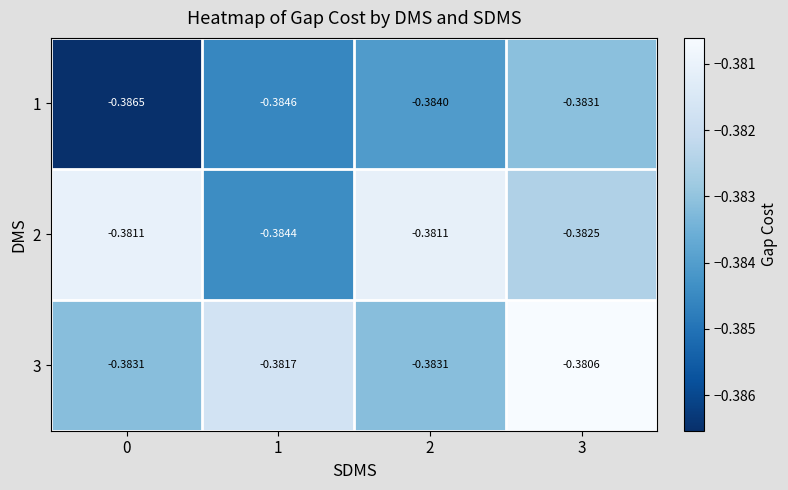

Which series has the largest total across all categories?

3